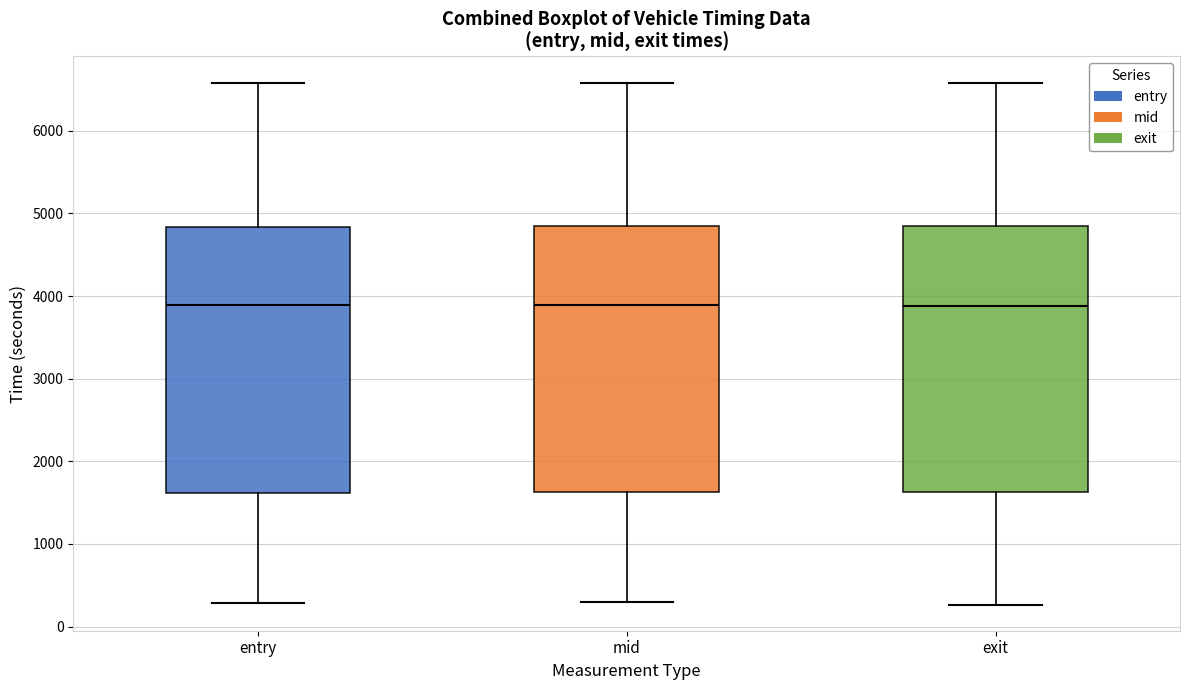

Reading left to right, transcribe this box plot: for each box, give where its median line is, the range the box spans, and where its two whiskers end, as read against the y-axis. The values are not printed on the chart, so give them approximately, as read against the axis.

entry: median 3900, box 1600 to 4800, whiskers 300 to 6600
mid: median 3900, box 1600 to 4800, whiskers 300 to 6600
exit: median 3900, box 1600 to 4900, whiskers 300 to 6600